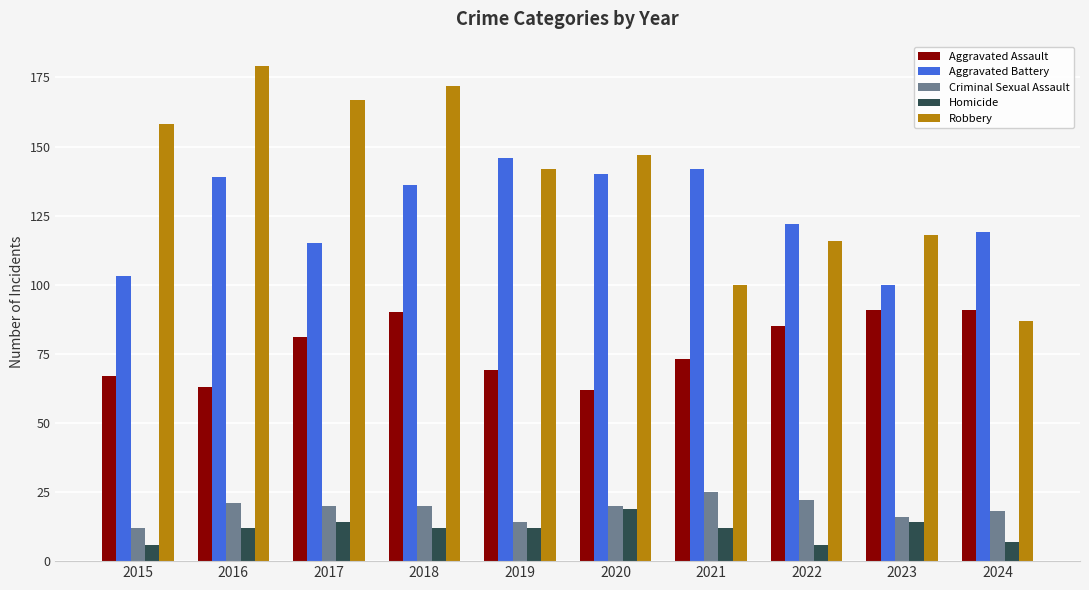

How many groups of bars are there?

10